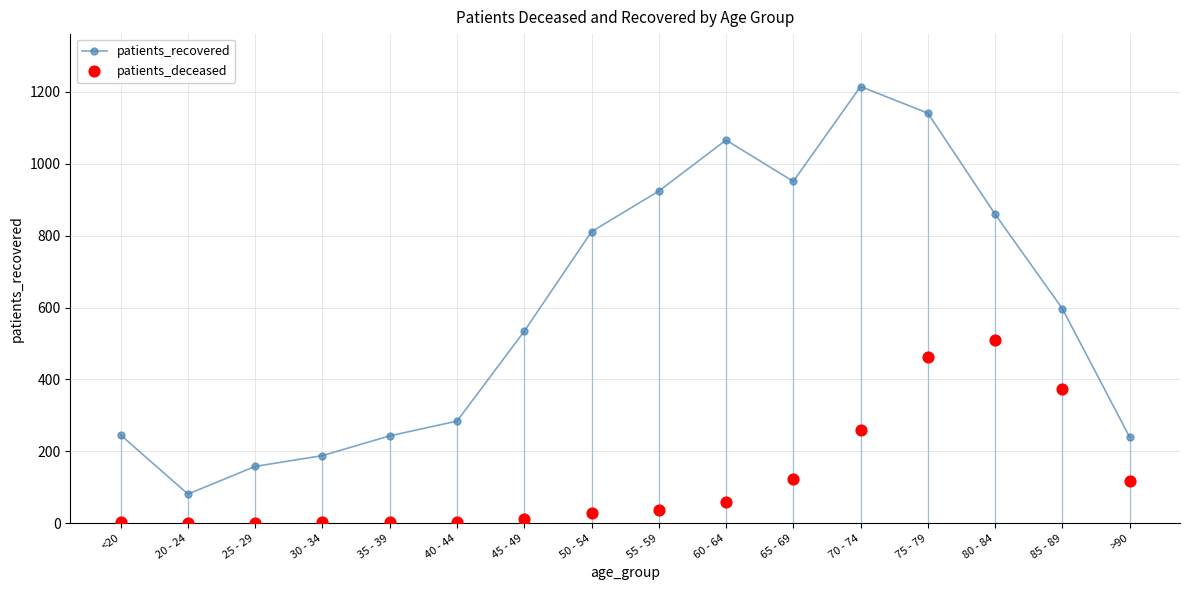

What is the total value across all series at 85 - 89?

969